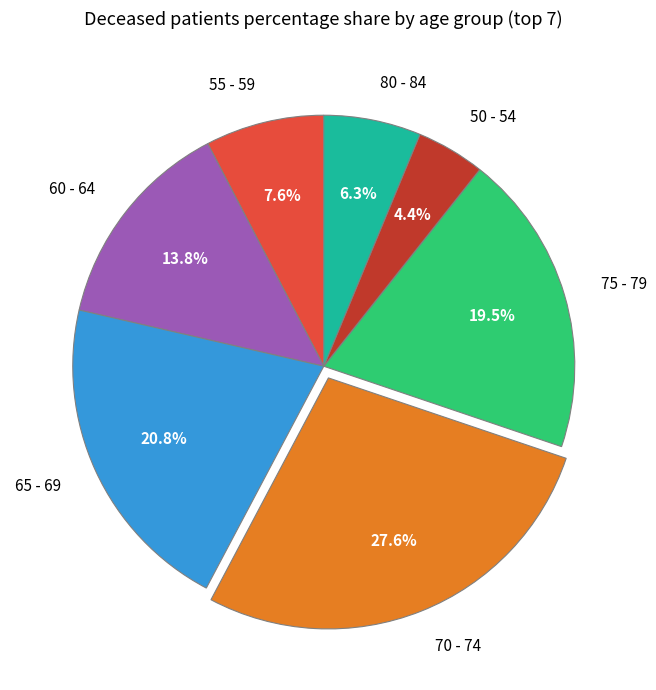

Which category has the biggest portion of the pie?

70 - 74